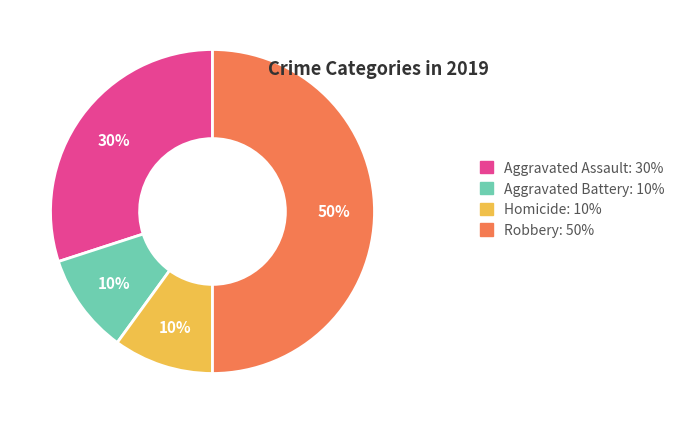

To the nearest percent, what is the difference between the largest and smallest slice percentages?

40%